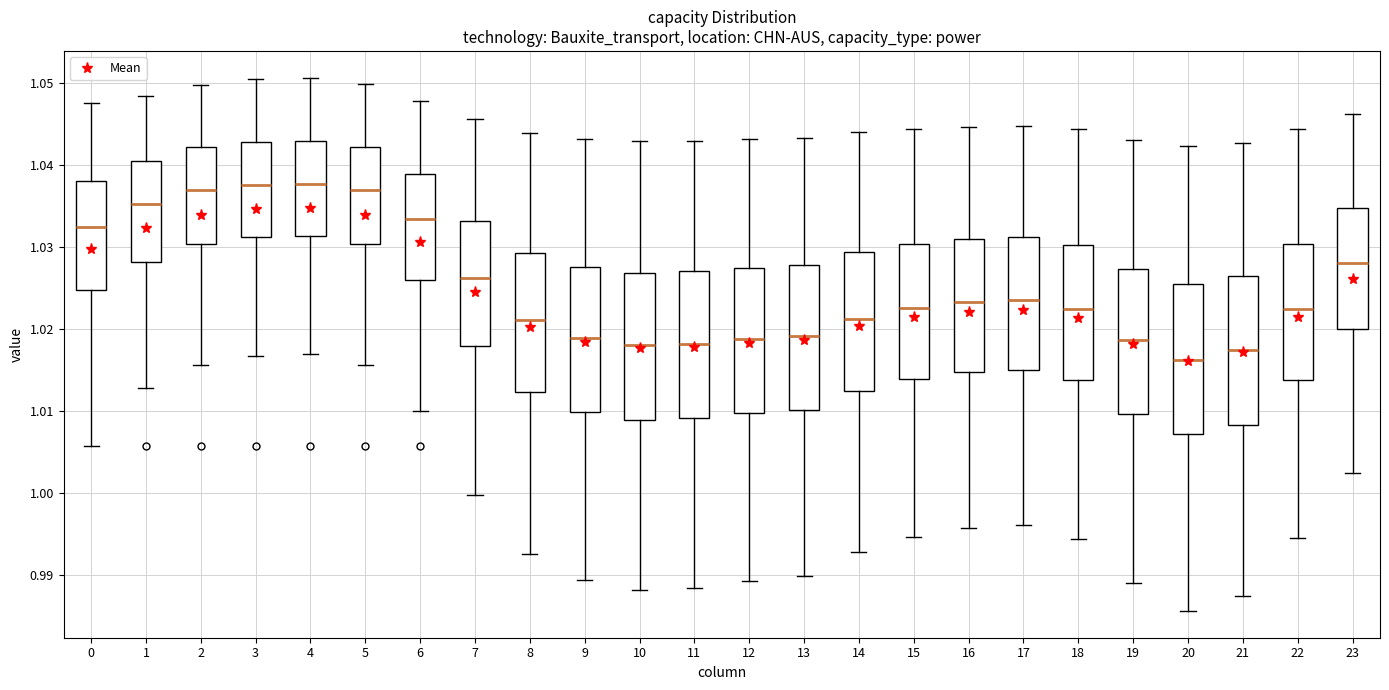

Reading left to right, transcribe this box plot: for each box, give where its median line is, the range the box spans, and where its two whiskers end, as read against the y-axis. The values are not printed on the chart, so give them approximately, as read against the axis.

0: median 1.032, box 1.025 to 1.038, whiskers 1.006 to 1.047
1: median 1.035, box 1.028 to 1.040, whiskers 1.013 to 1.048
2: median 1.037, box 1.030 to 1.042, whiskers 1.016 to 1.050
3: median 1.038, box 1.031 to 1.043, whiskers 1.017 to 1.050
4: median 1.038, box 1.031 to 1.043, whiskers 1.017 to 1.051
5: median 1.037, box 1.030 to 1.042, whiskers 1.016 to 1.050
6: median 1.033, box 1.026 to 1.039, whiskers 1.010 to 1.048
7: median 1.026, box 1.018 to 1.033, whiskers 1.000 to 1.046
8: median 1.021, box 1.012 to 1.029, whiskers 0.993 to 1.044
9: median 1.019, box 1.010 to 1.028, whiskers 0.989 to 1.043
10: median 1.018, box 1.009 to 1.027, whiskers 0.988 to 1.043
11: median 1.018, box 1.009 to 1.027, whiskers 0.989 to 1.043
12: median 1.019, box 1.010 to 1.027, whiskers 0.989 to 1.043
13: median 1.019, box 1.010 to 1.028, whiskers 0.990 to 1.043
14: median 1.021, box 1.012 to 1.029, whiskers 0.993 to 1.044
15: median 1.023, box 1.014 to 1.030, whiskers 0.995 to 1.044
16: median 1.023, box 1.015 to 1.031, whiskers 0.996 to 1.045
17: median 1.024, box 1.015 to 1.031, whiskers 0.996 to 1.045
18: median 1.022, box 1.014 to 1.030, whiskers 0.994 to 1.044
19: median 1.019, box 1.010 to 1.027, whiskers 0.989 to 1.043
20: median 1.016, box 1.007 to 1.025, whiskers 0.986 to 1.042
21: median 1.017, box 1.008 to 1.026, whiskers 0.987 to 1.043
22: median 1.022, box 1.014 to 1.030, whiskers 0.995 to 1.044
23: median 1.028, box 1.020 to 1.035, whiskers 1.002 to 1.046